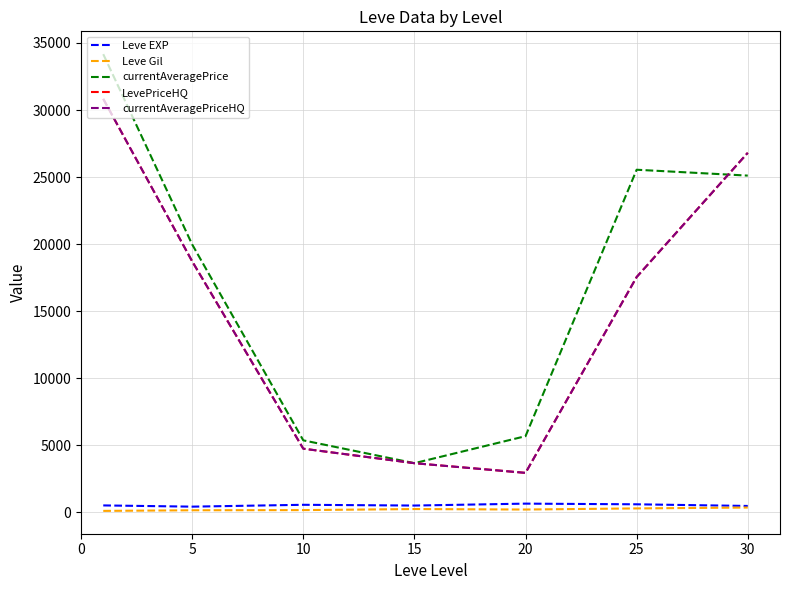

What is the value of the Leve Gil point at the 5th from the left?

214.2